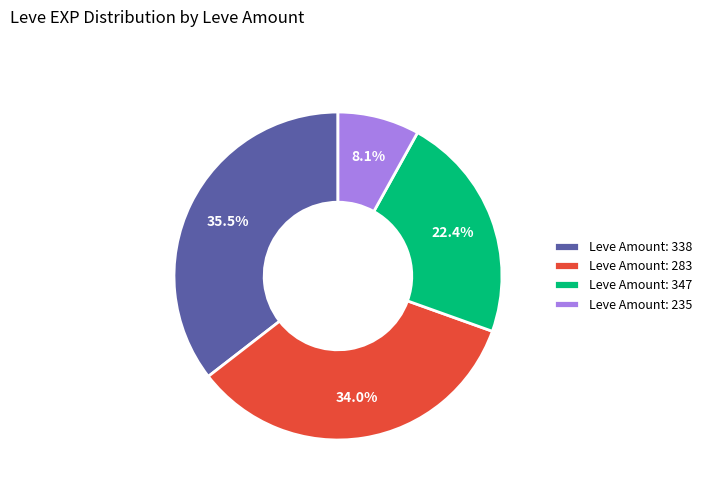

What percentage do Leve Amount: 283 and Leve Amount: 235 together represent?

42.1%